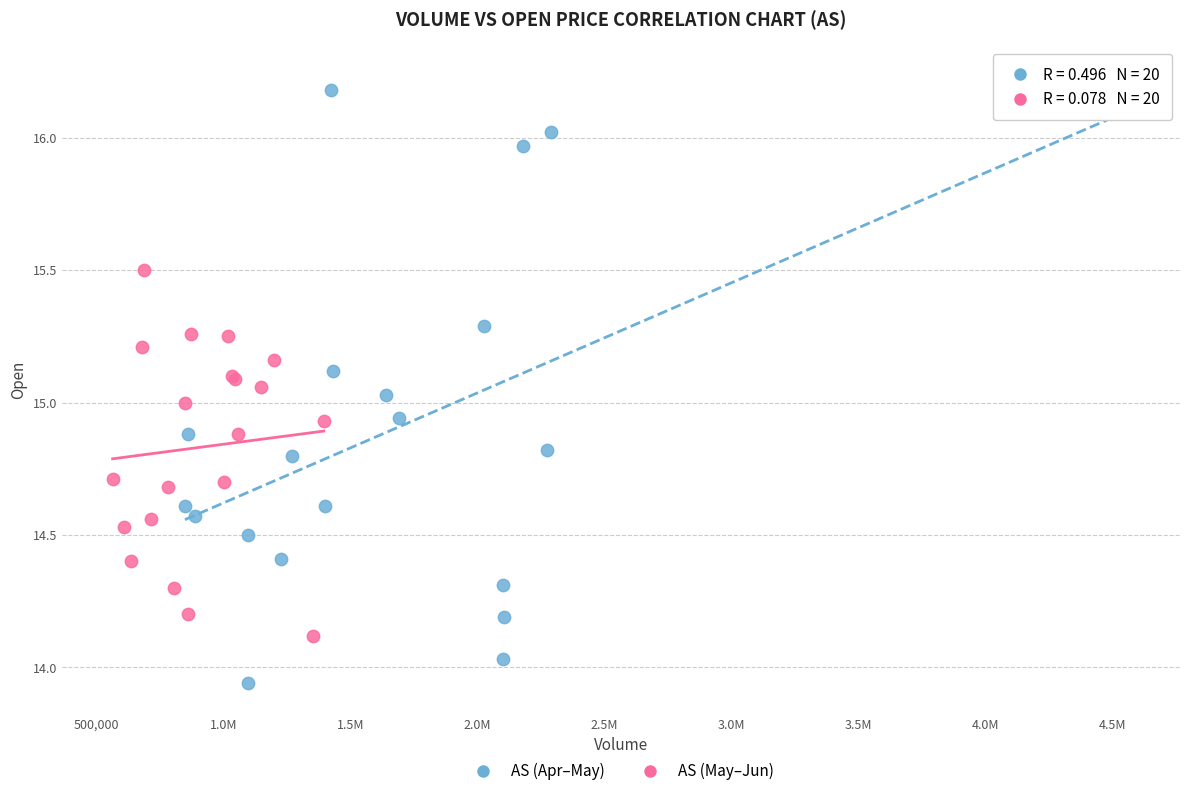

Which series reaches the maximum Y coordinate?

AS (Apr–May)